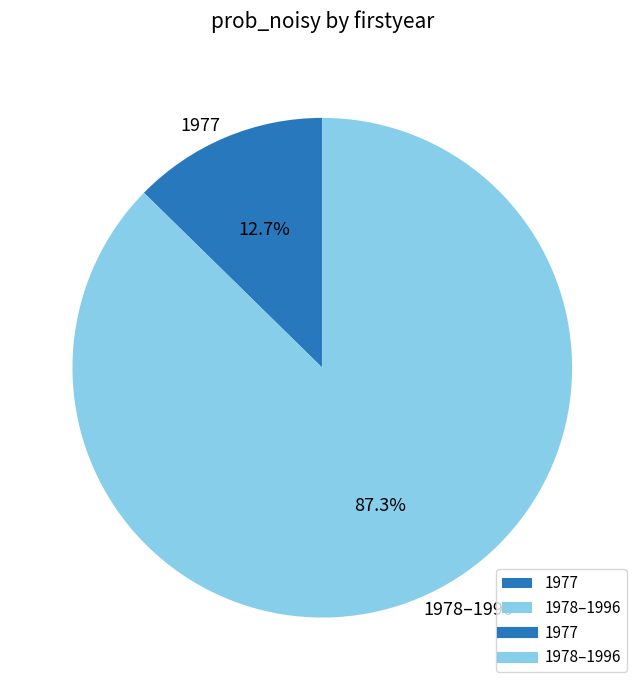

Rank the categories by value from highest to lowest.

1978–1996, 1977